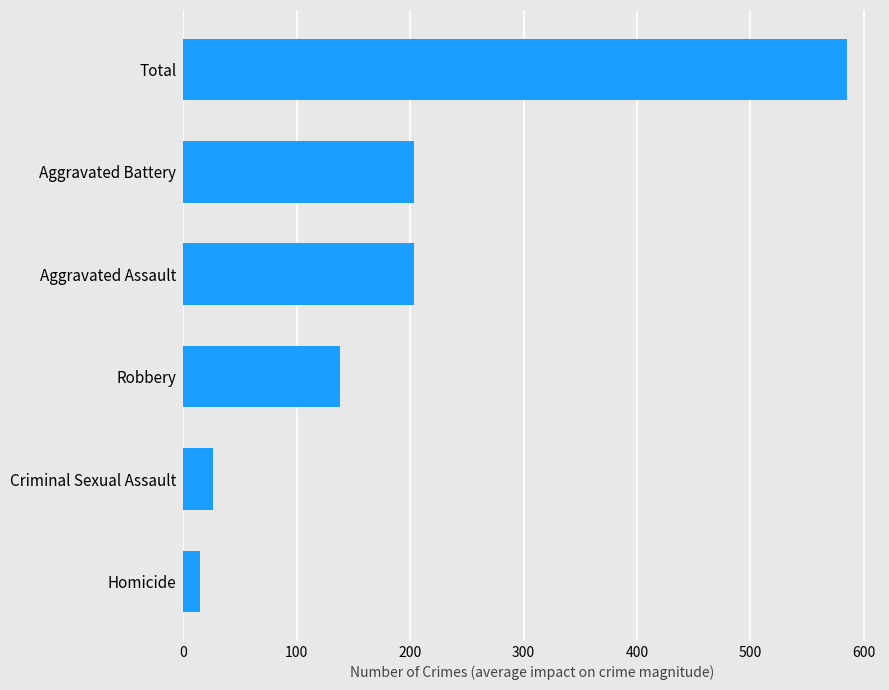

Reading bottom to top, extract all data points from this chart.

15	26	138	203	203	585